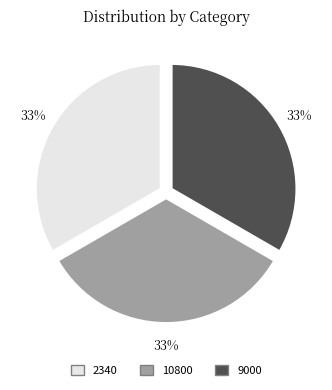

What is the ratio of the value at 10800 to the value at 2340?

1.0